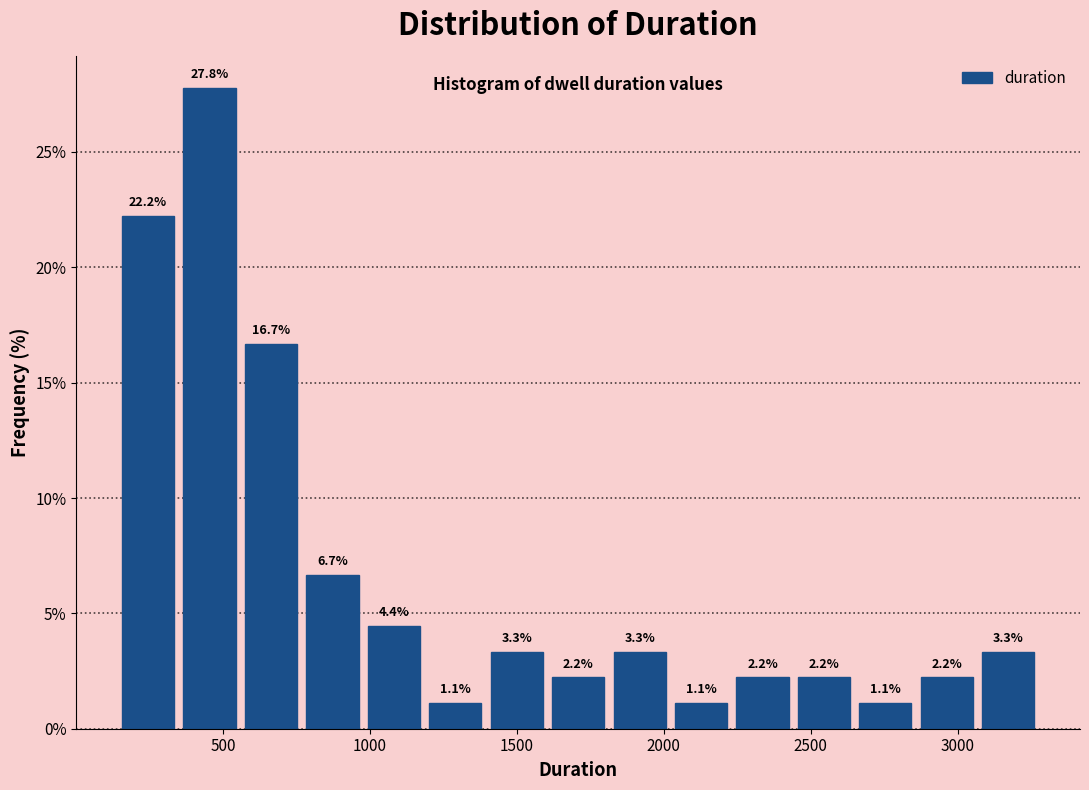

How tall is the bar that spans 1600 to 1800 on the x-axis? The bar edges are not printed on the chart, so give them approximately, as read against the axis.

2.2